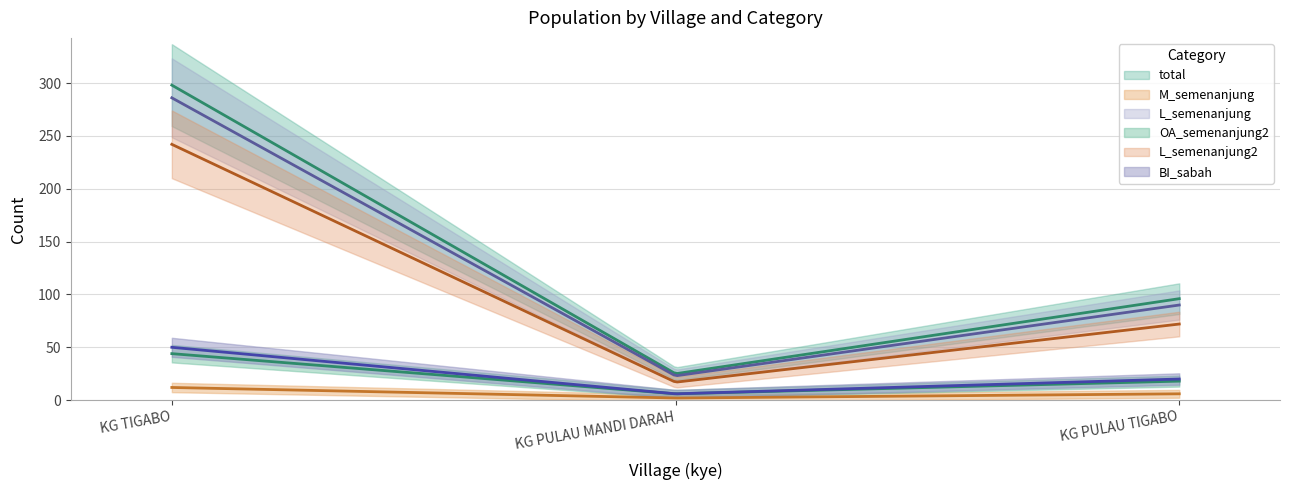

Between KG TIGABO and KG PULAU TIGABO, which is larger?

KG TIGABO